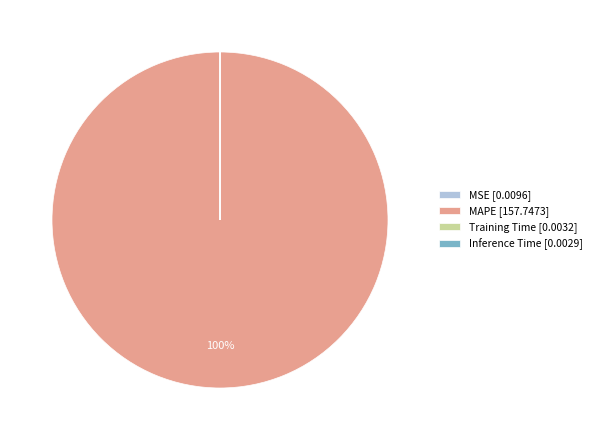

Is it true that MAPE [157.7473] is 100% of the pie?

True